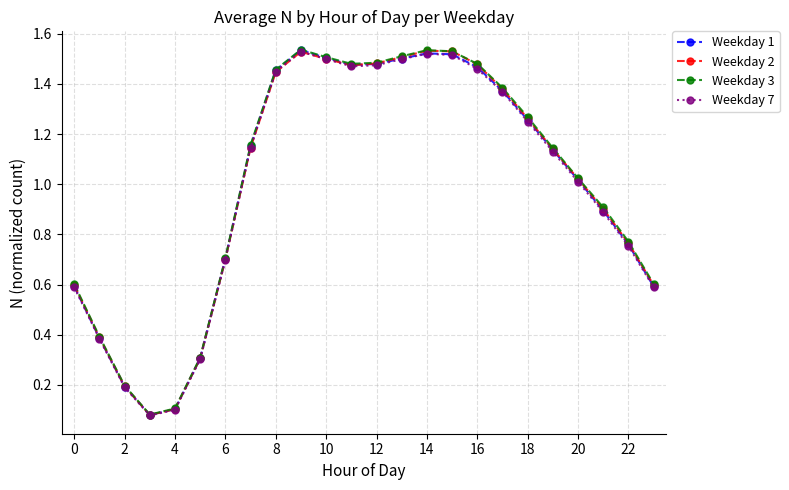

How many values in the Weekday 3 series exceed 1?

14